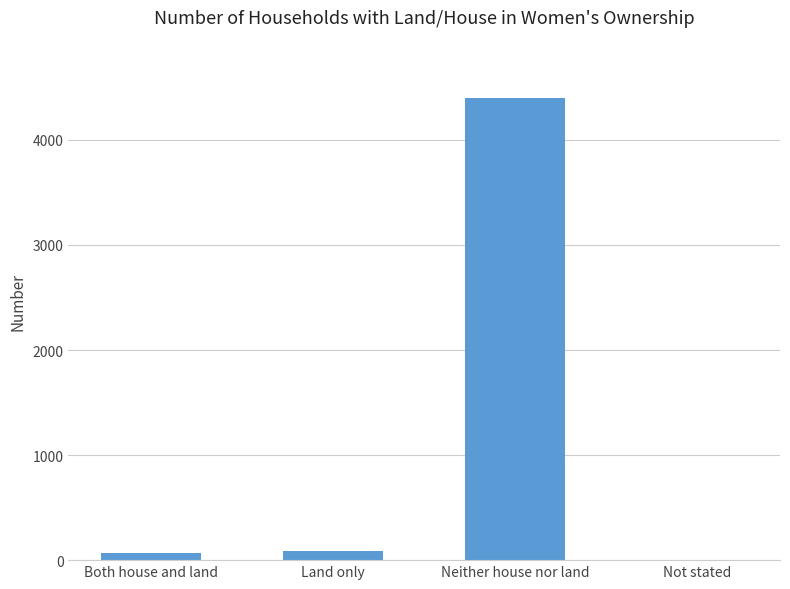

Is it true that the value at Neither house nor land is 4400?

True